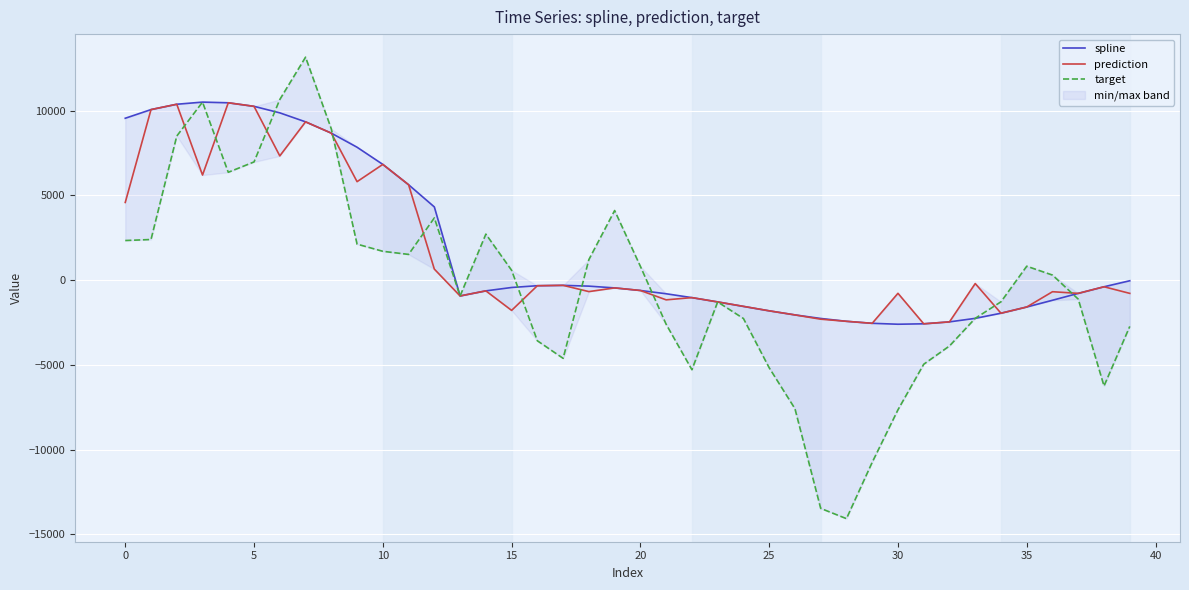

True or false: prediction and target cross at least once.

True